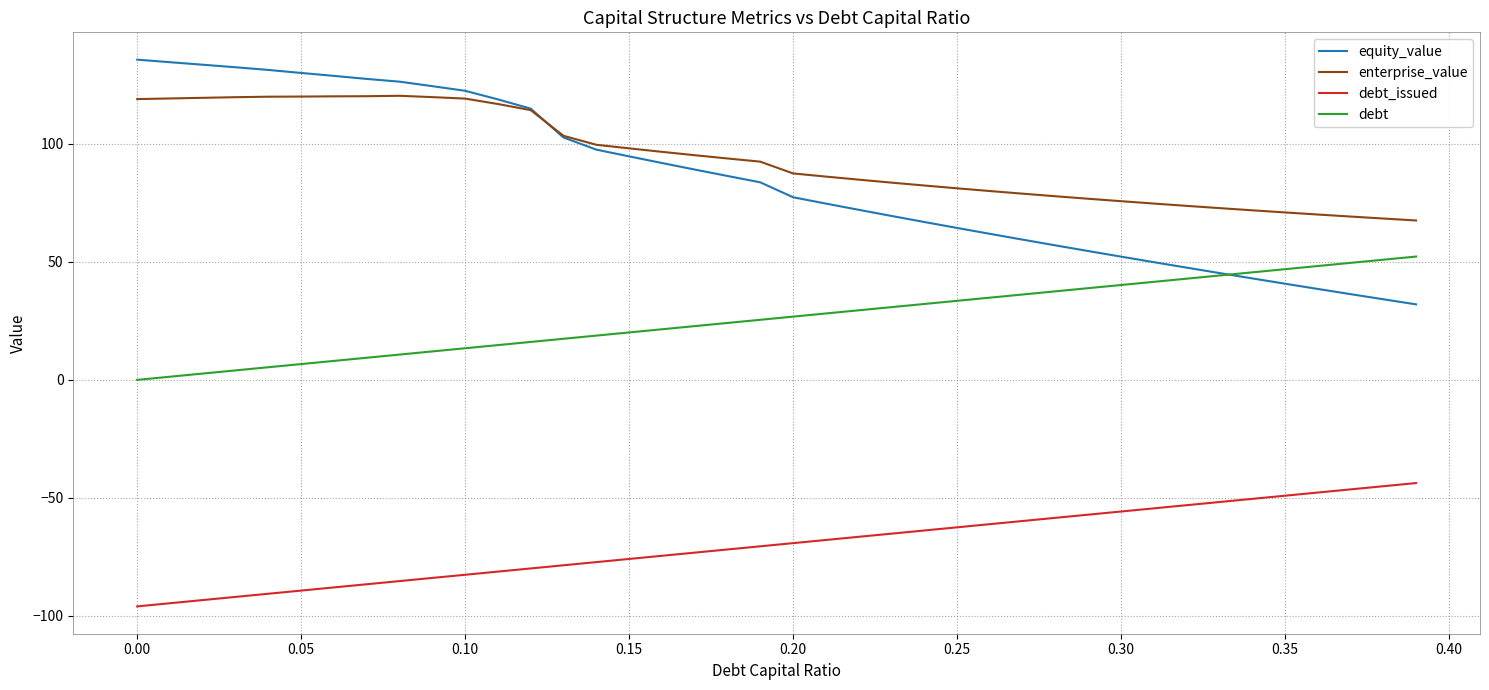

True or false: debt and debt_issued intersect in this chart.

False